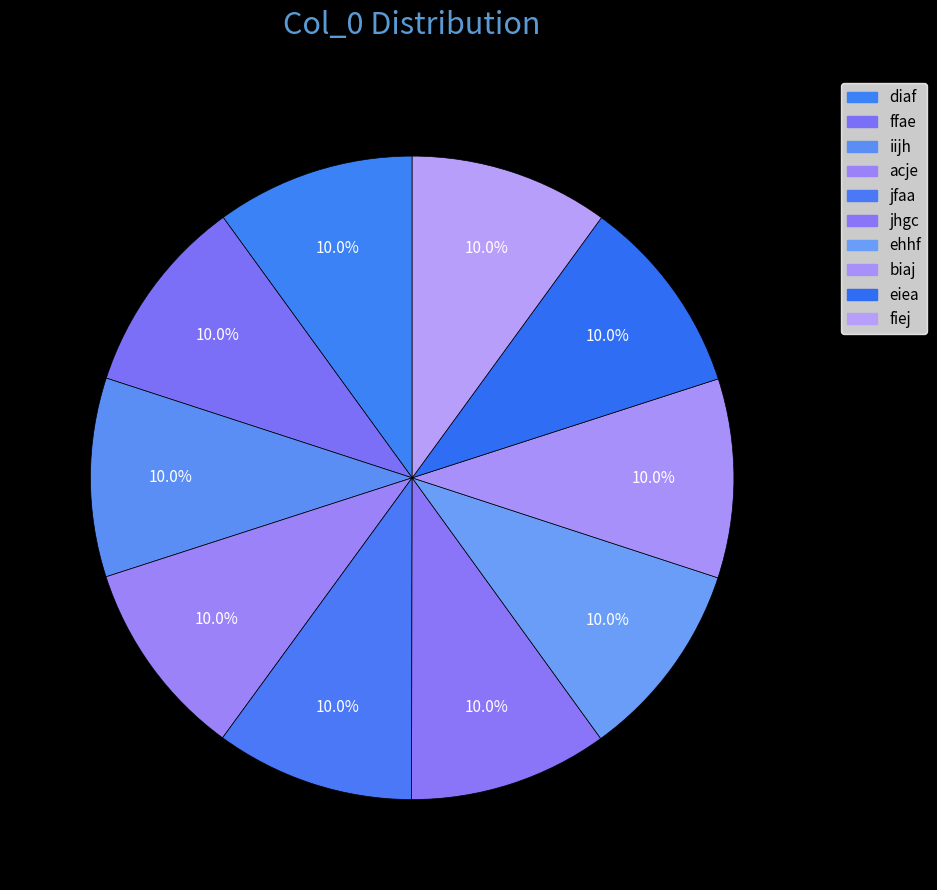

What is the smallest slice in the pie chart?

diaf